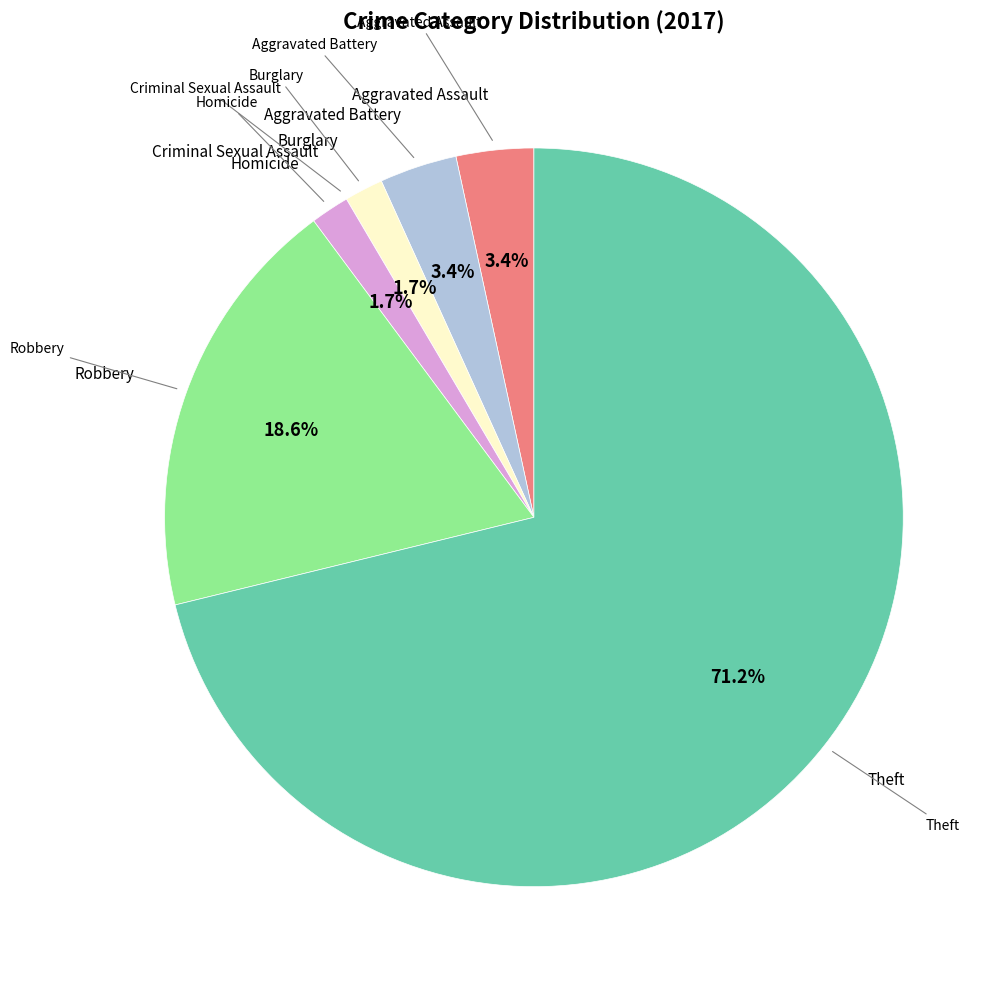

To the nearest percent, what is the difference between the largest and smallest slice percentages?

71%